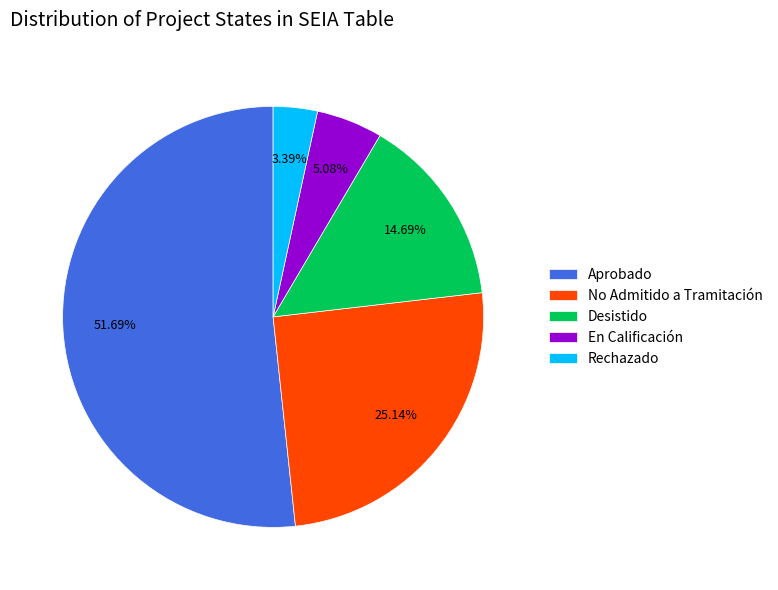

How many segments does this pie chart have?

5